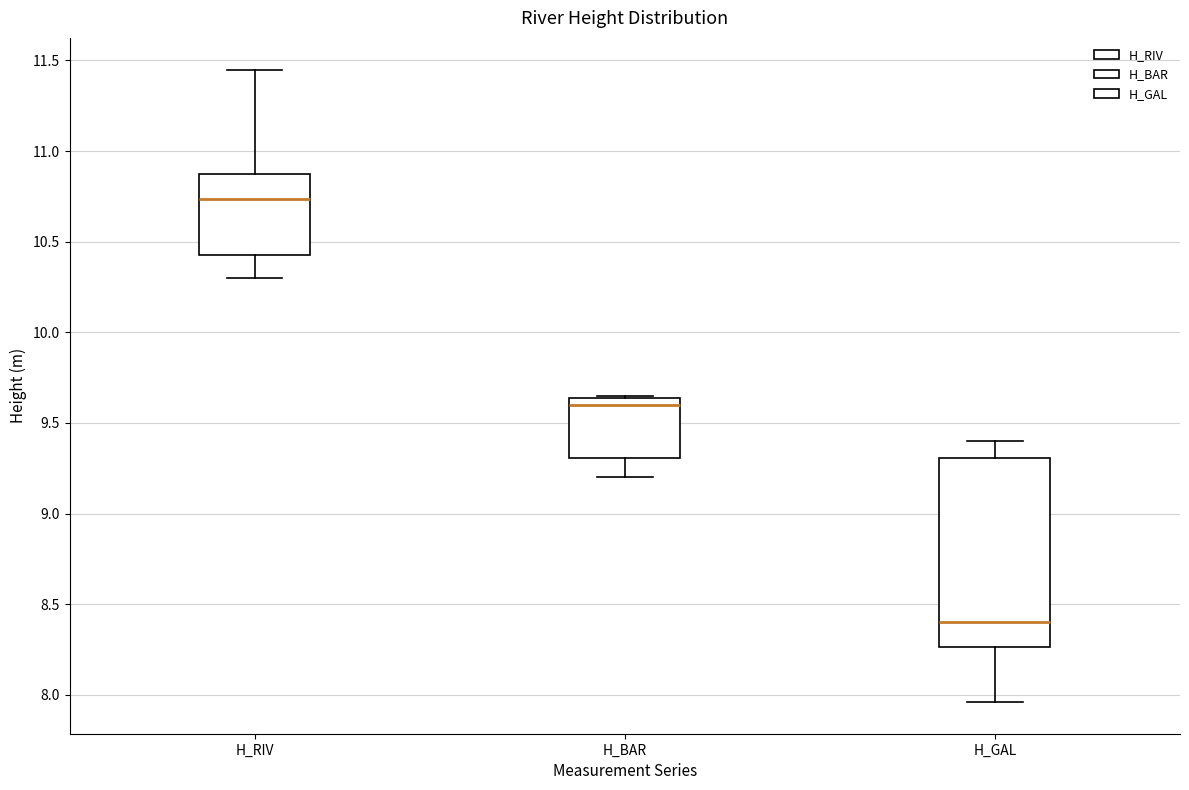

Which box has the highest median line?

H_RIV